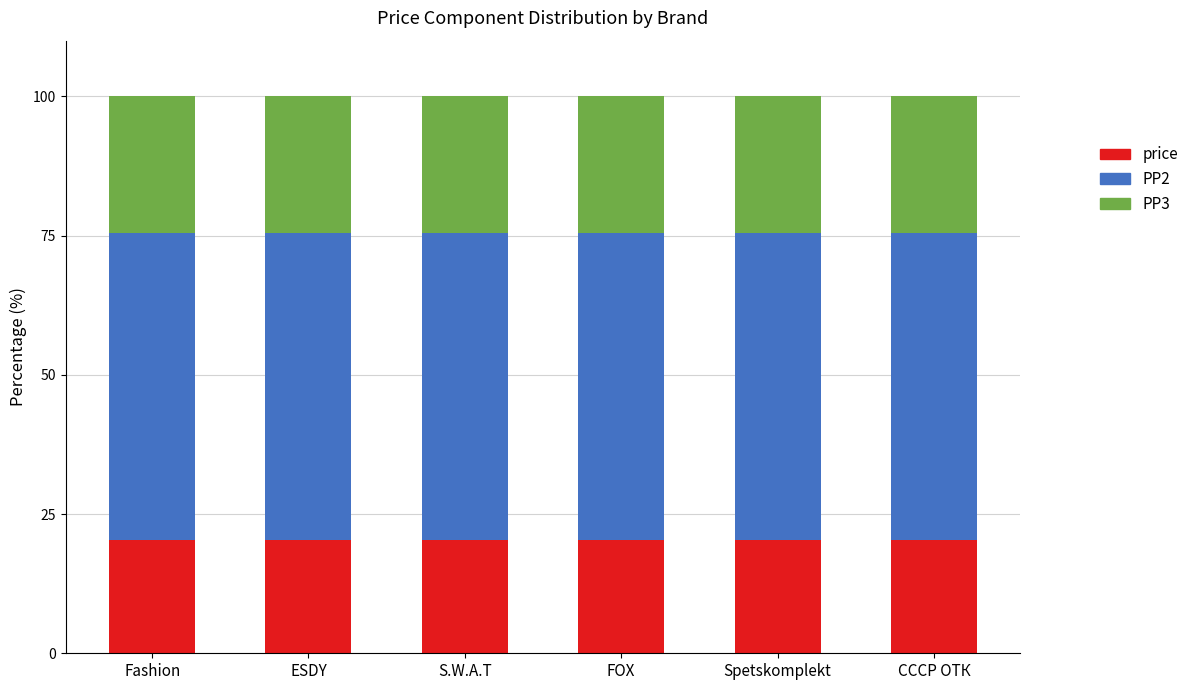

What is the value of the price bar at the 4th from the left?

20.4